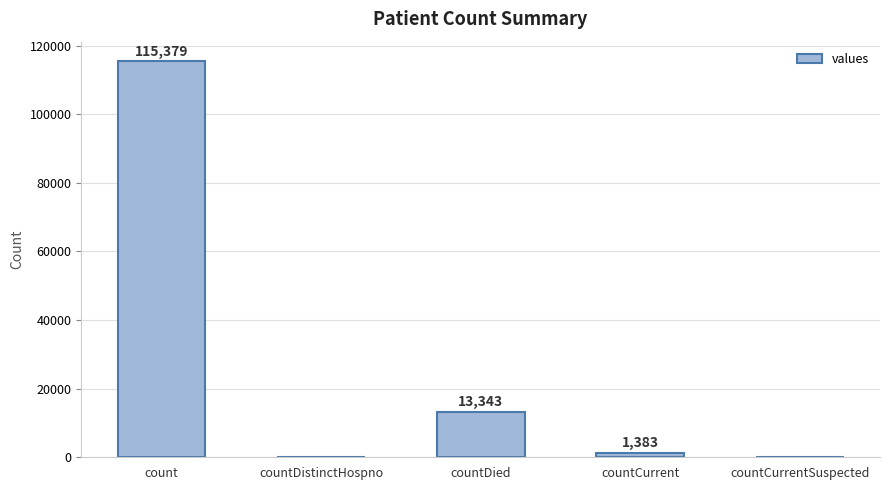

How many categories are shown in the chart?

5